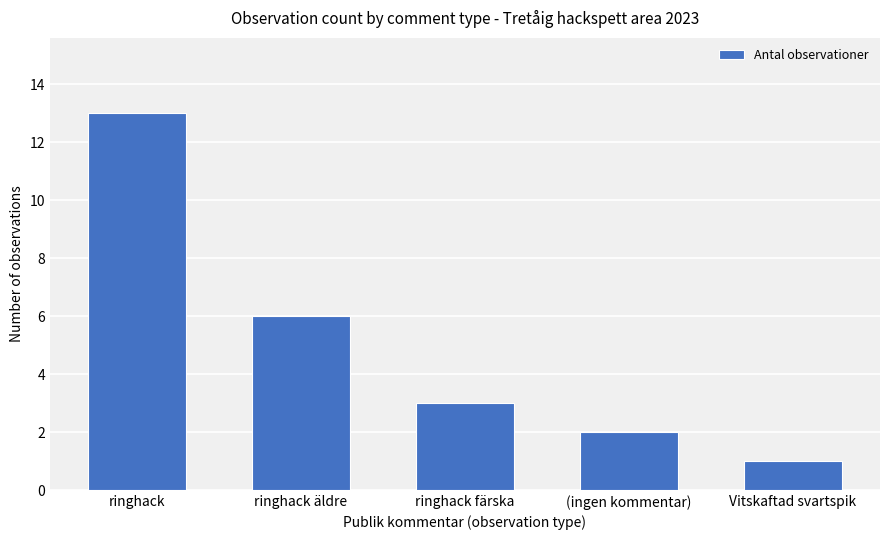

What is the value of the 1st bar from the left?

13